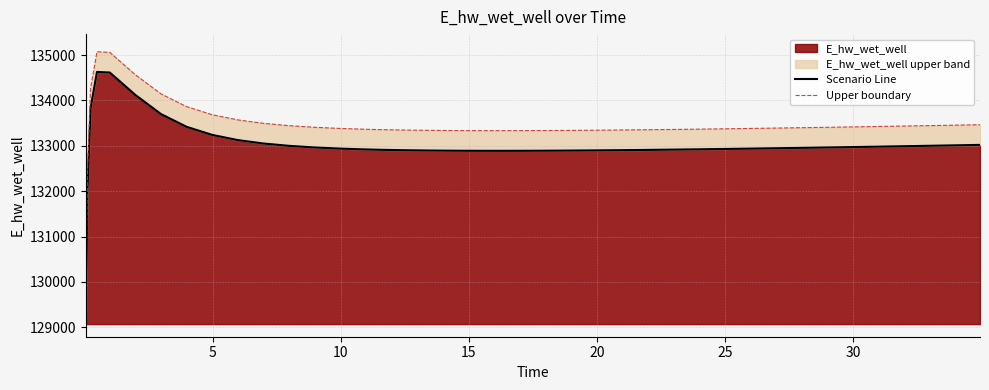

True or false: Scenario Line and Upper boundary intersect in this chart.

False